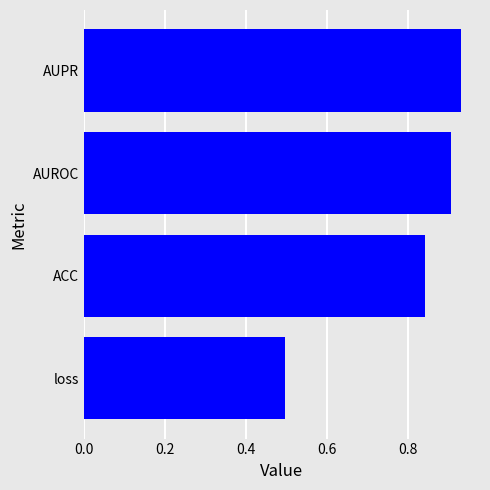

Rank the categories by value from lowest to highest.

loss, ACC, AUROC, AUPR